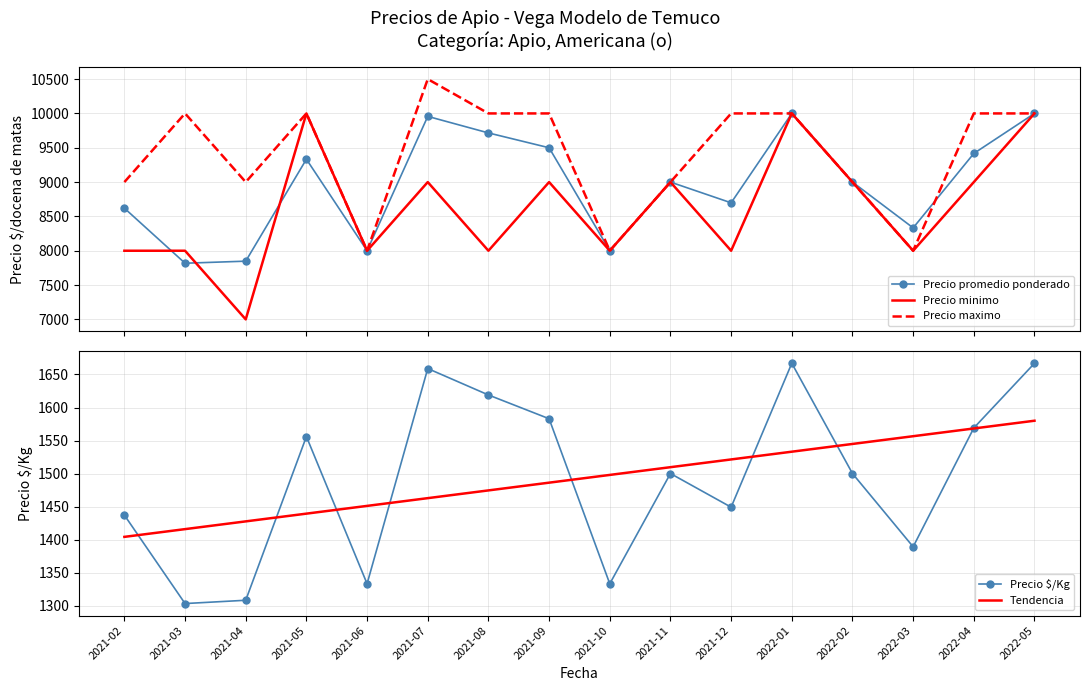

What are all the series names shown in the legend?

Precio promedio ponderado, Precio minimo, Precio maximo, Precio $/Kg, Tendencia